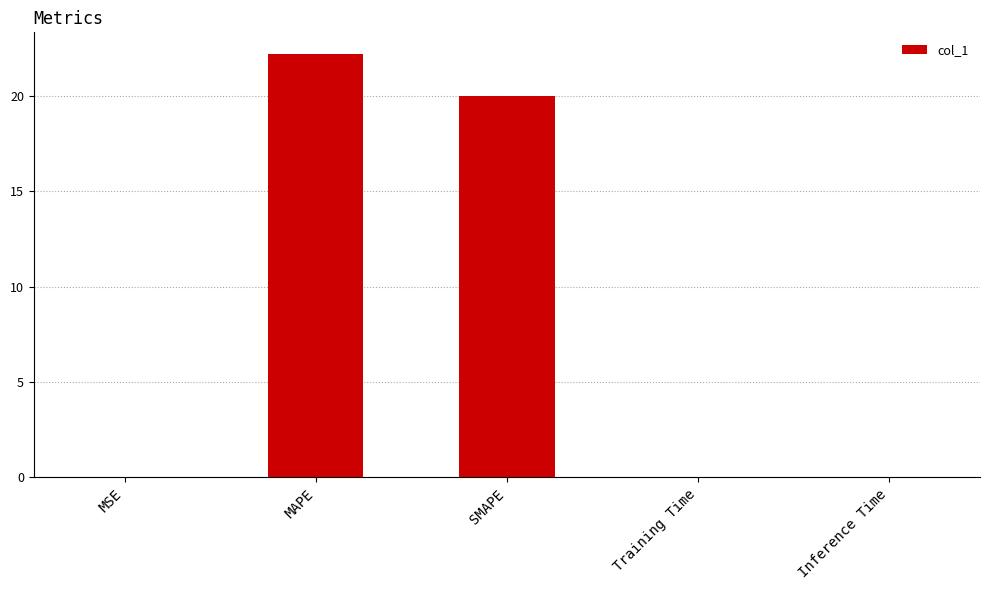

What is the sum of all values?

42.3